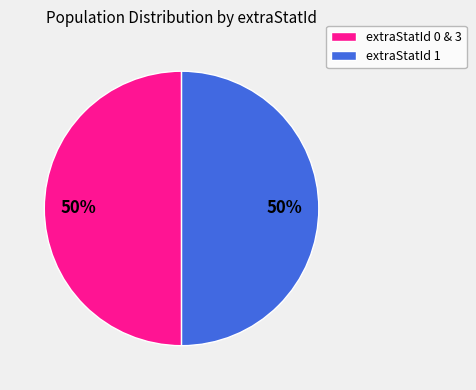

How many segments does this pie chart have?

2